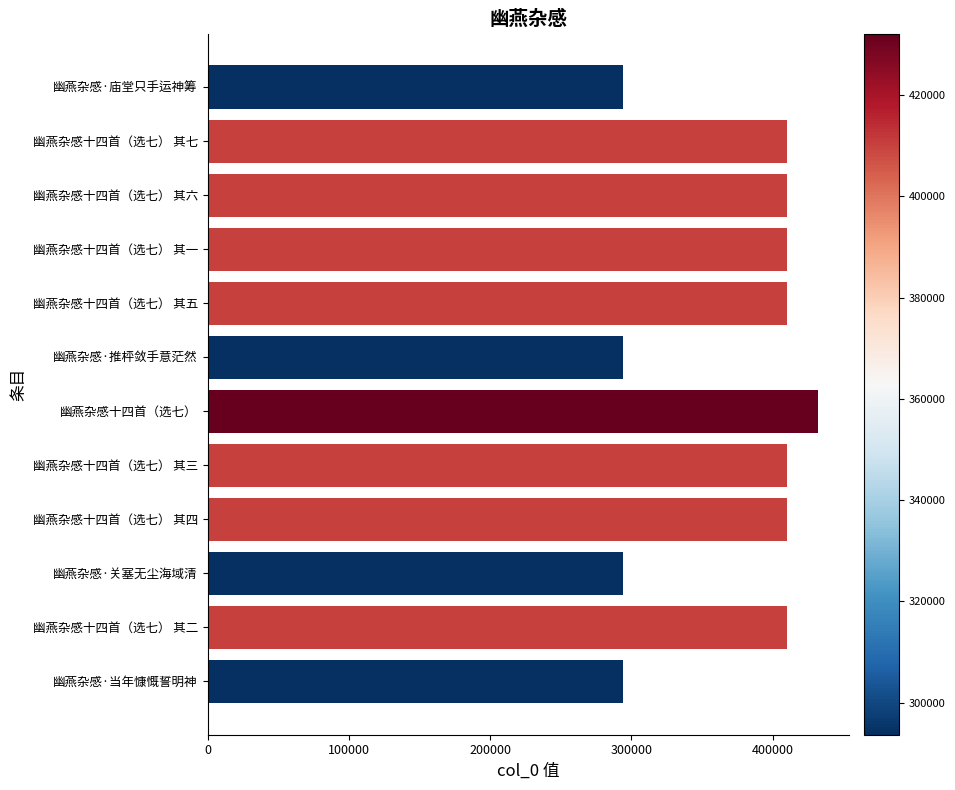

What is the ratio of the value at 幽燕杂感十四首（选七） 其二 to the value at 幽燕杂感十四首（选七） 其六?

1.0